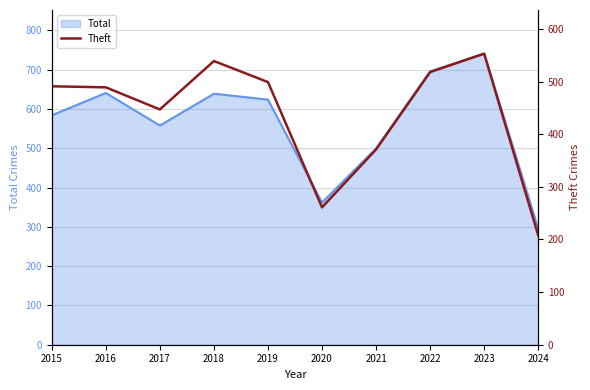

The Total series shows 558 at 2017. True or false?

True